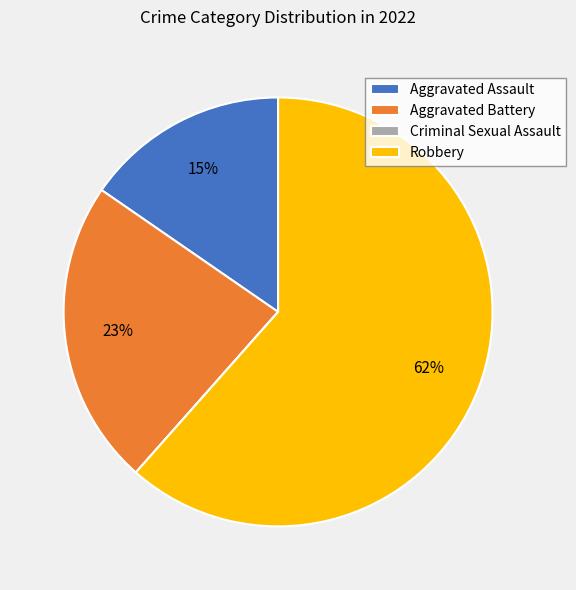

Do Aggravated Assault and Aggravated Battery together represent more than half of the pie?

No